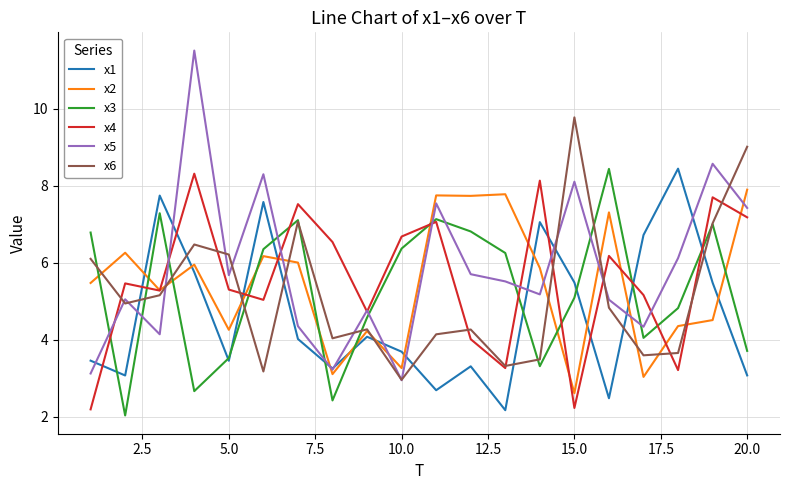

Which series has the widest spread of values?

x5